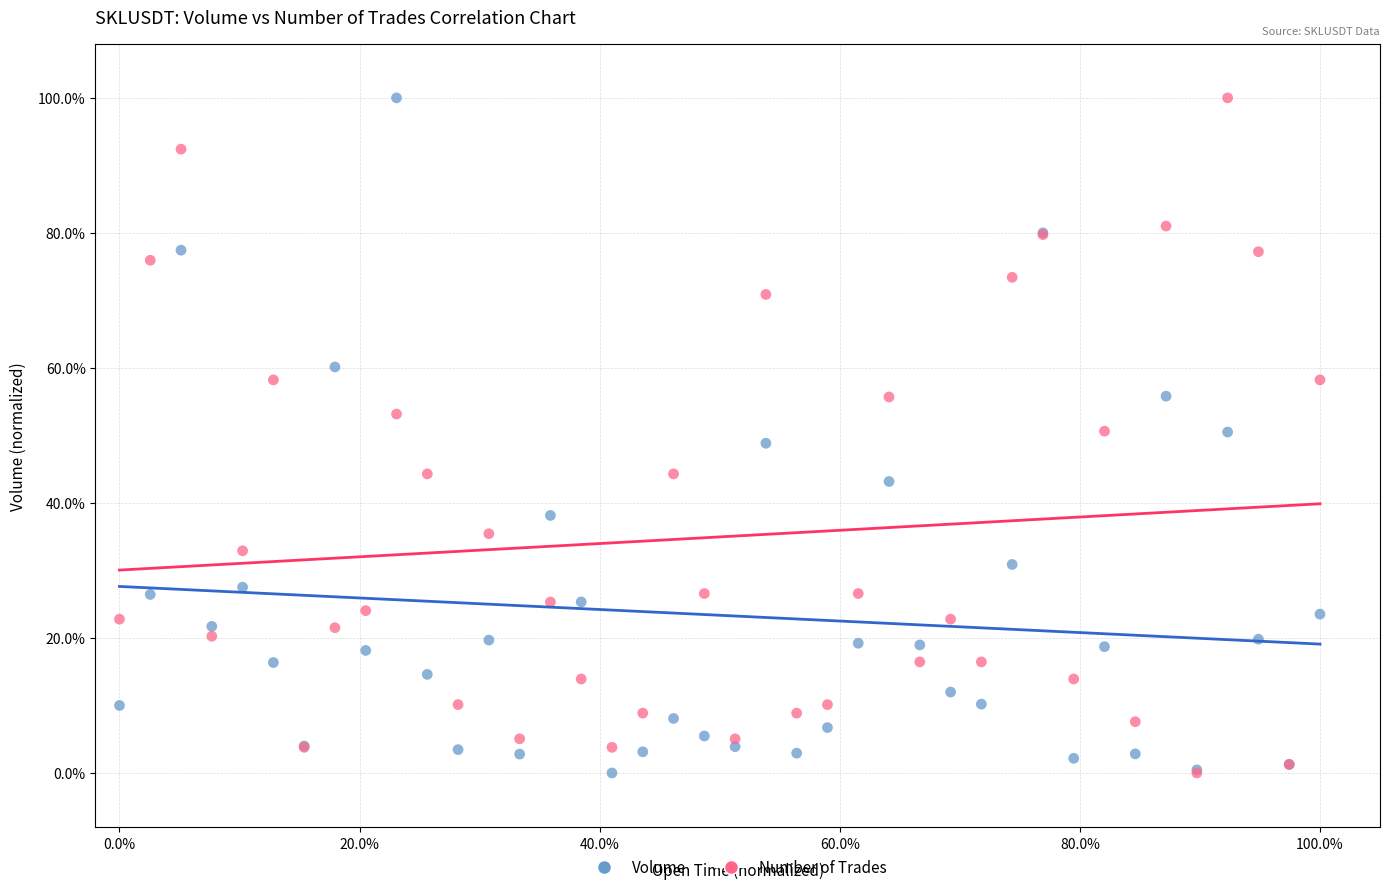

What are all the series names shown in the legend?

Volume, Number of Trades